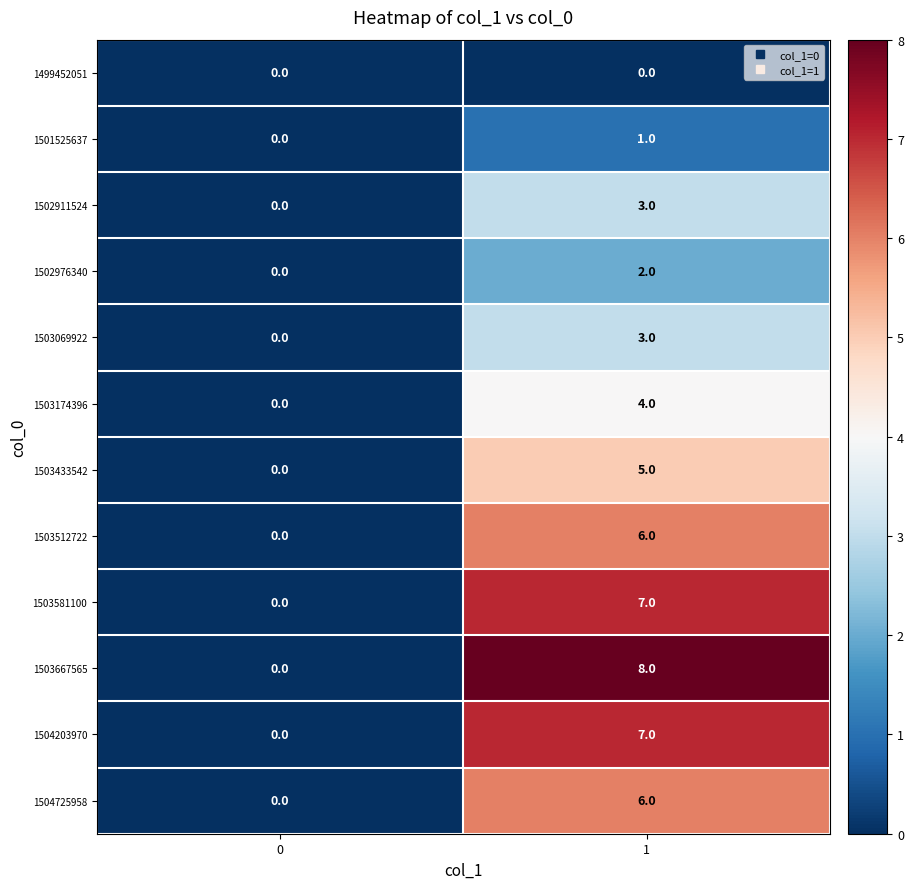

Count the number of categories in the chart.

2